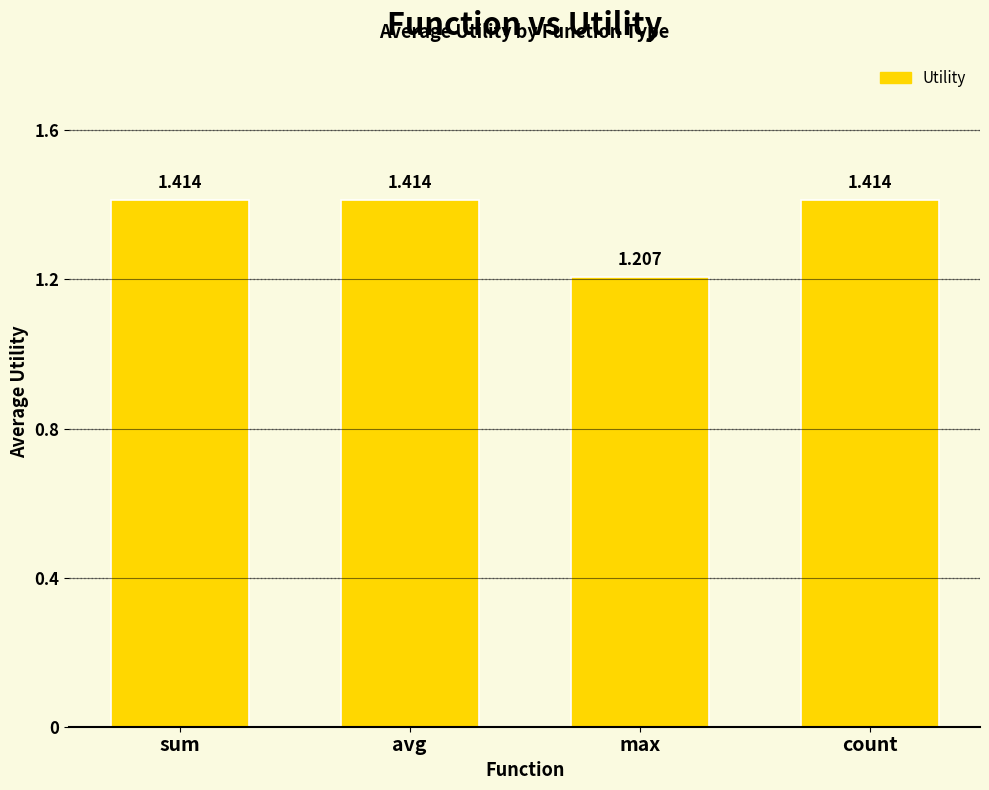

Which category has the lowest value across all series?

max